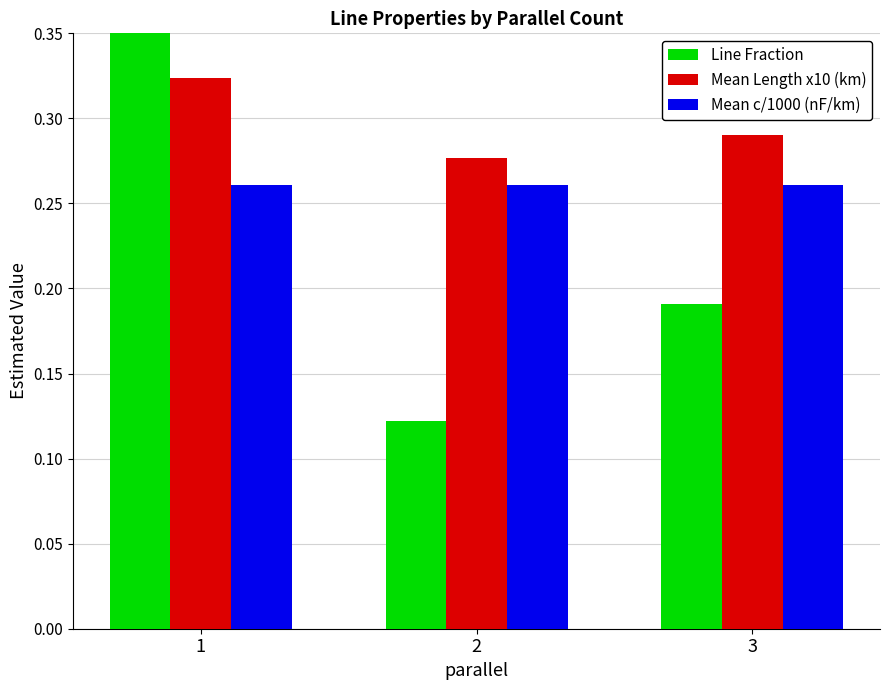

List the labels in order of Mean c/1000 (nF/km) value, smallest first.

1, 2, 3